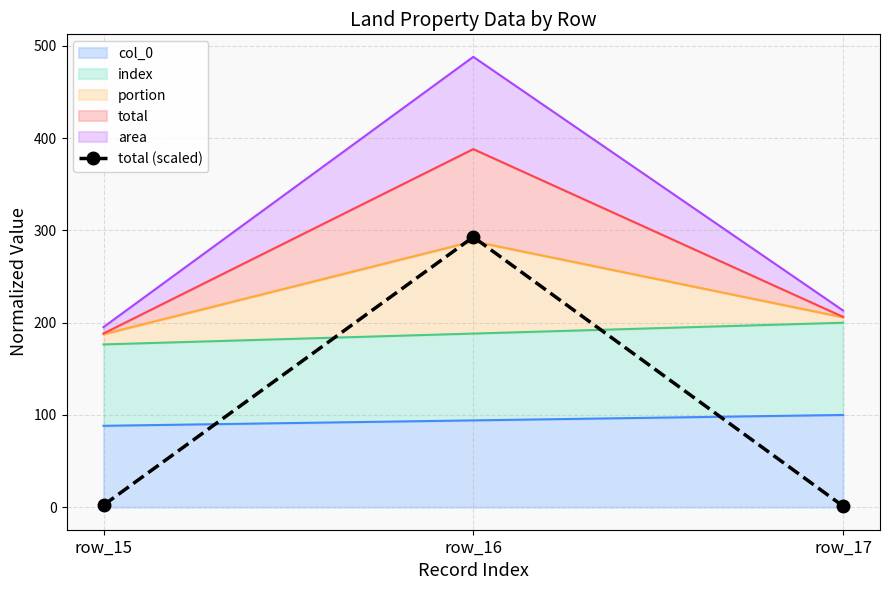

How many lines are shown in the chart?

1